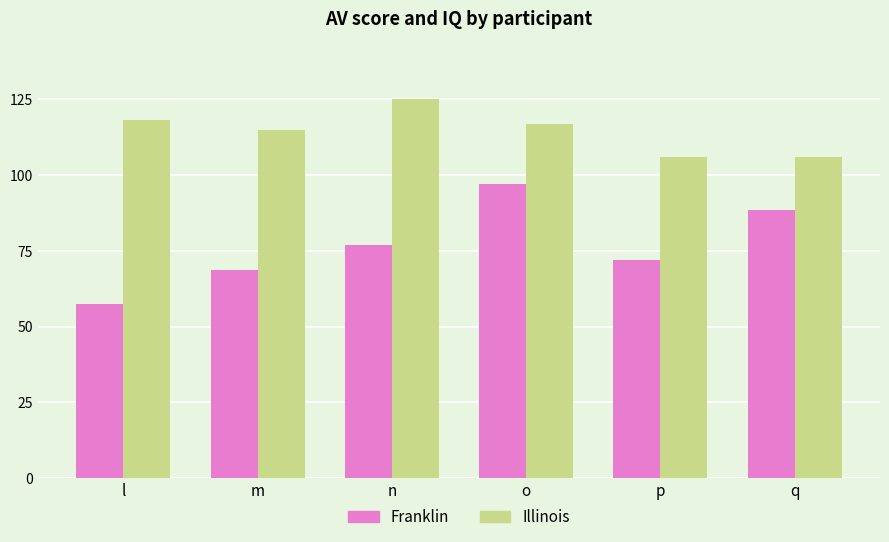

Where is Franklin nearest to the value 77?

n